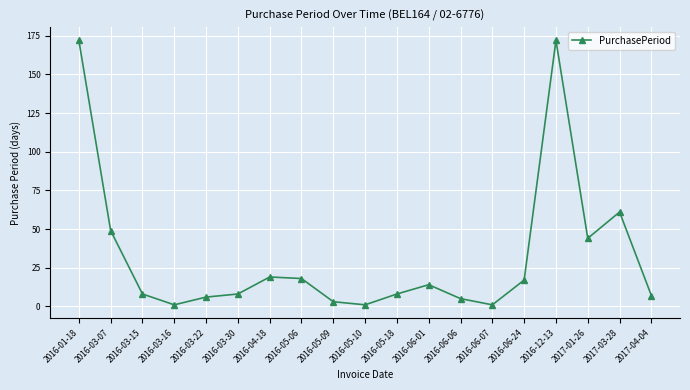

The chart shows a value of 172 at 2016-12-13. True or false?

True